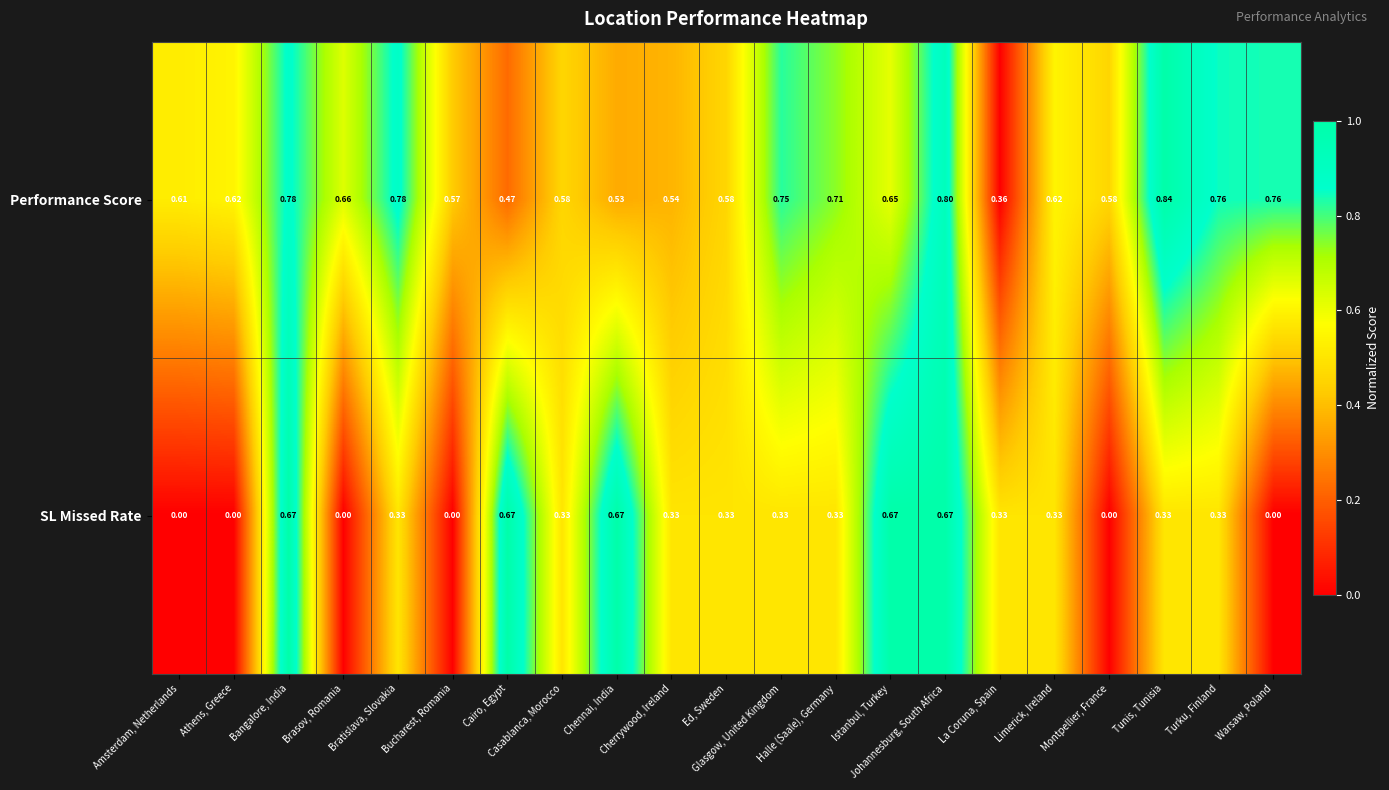

Rank the series by their maximum value, from highest to lowest.

Performance Score, SL Missed Rate